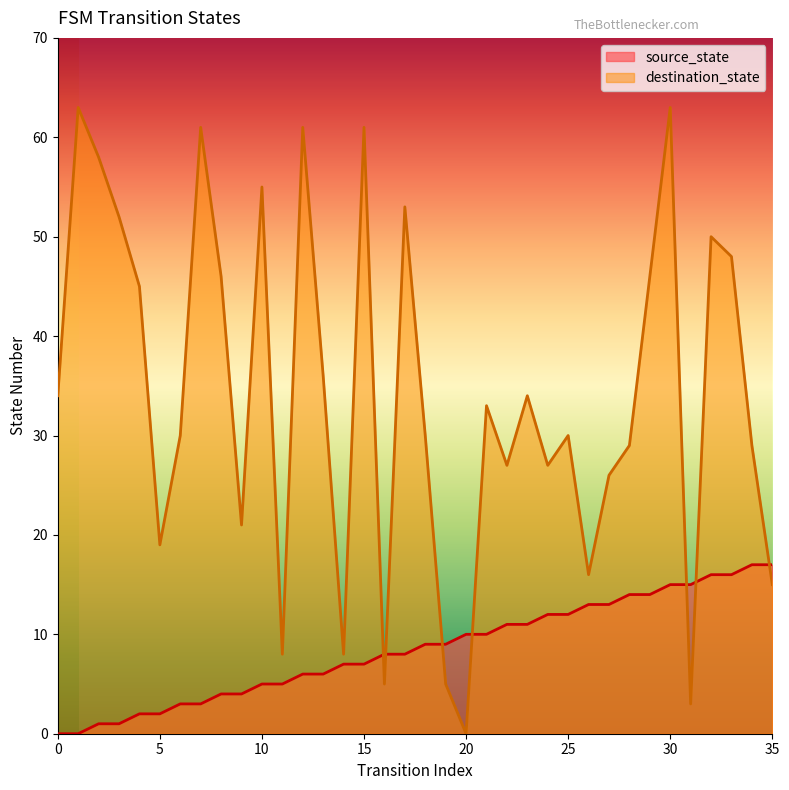

What is the sum of all source_state values?

306